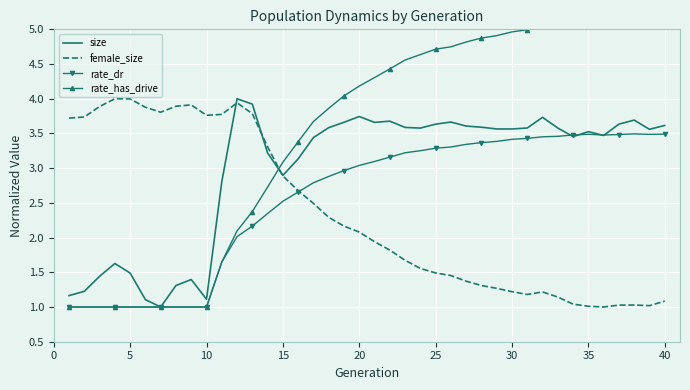

The rate_dr series shows 1.2 at 20. True or false?

False